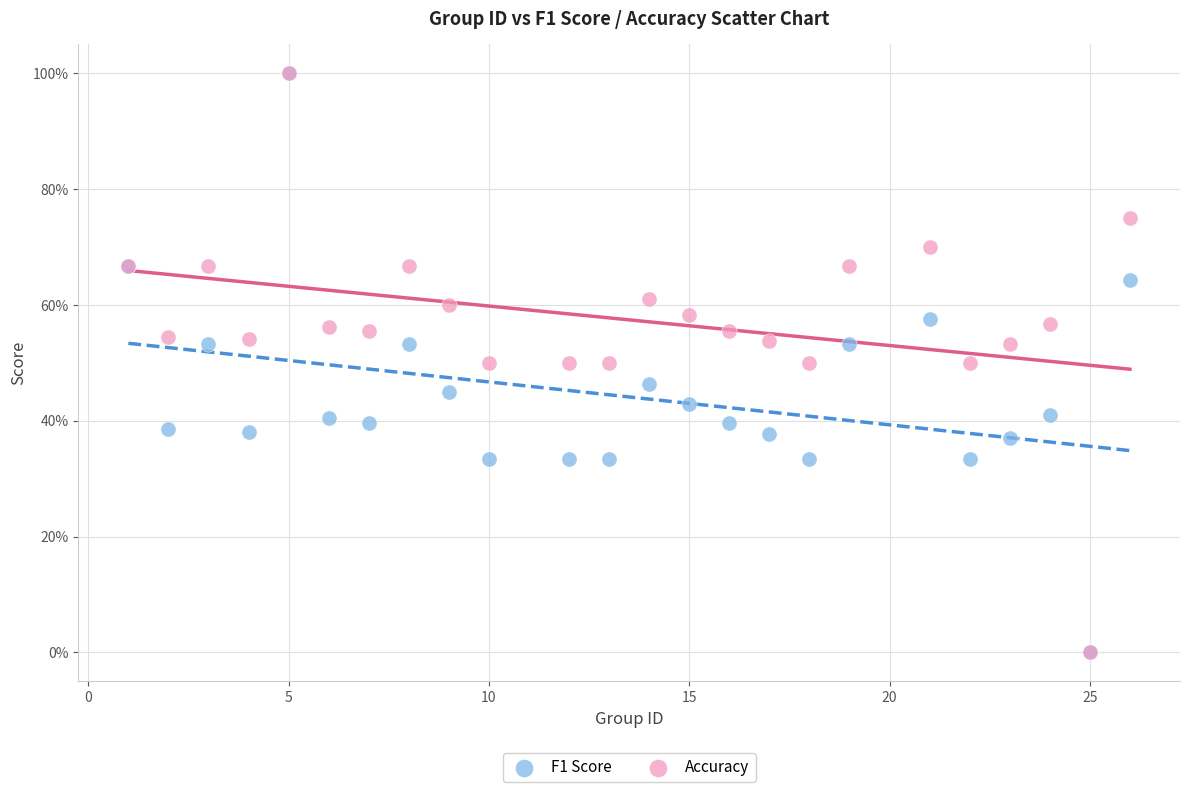

What are all the series names shown in the legend?

F1 Score, Accuracy